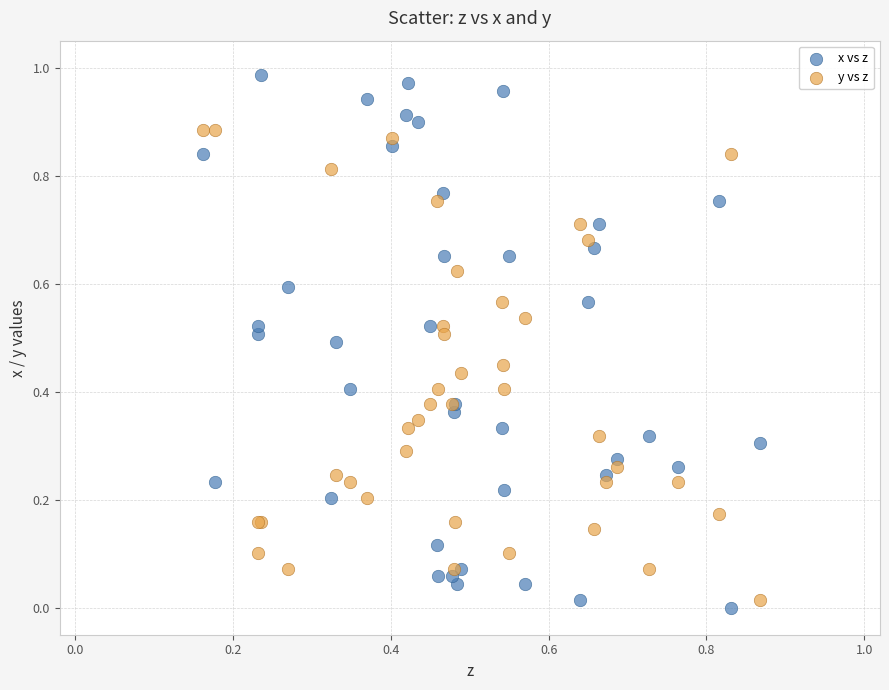

Which series reaches the maximum Y coordinate?

x vs z